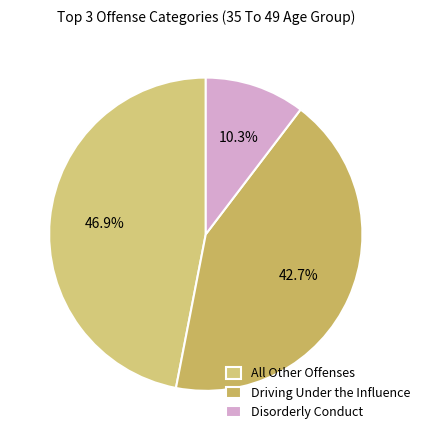

Does any single category account for the majority?

No